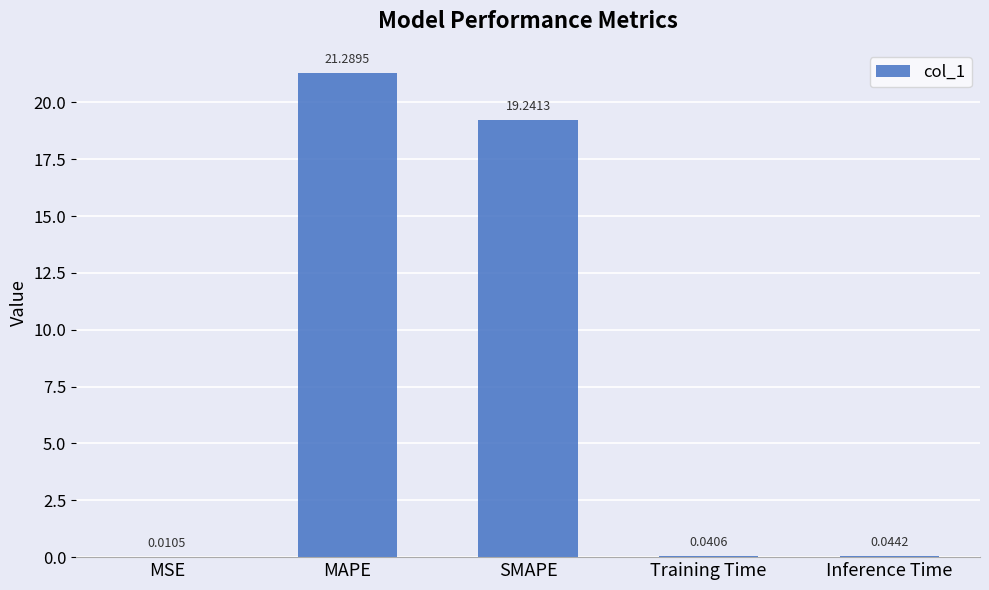

What is the sum of the values at MAPE and Training Time?

21.3